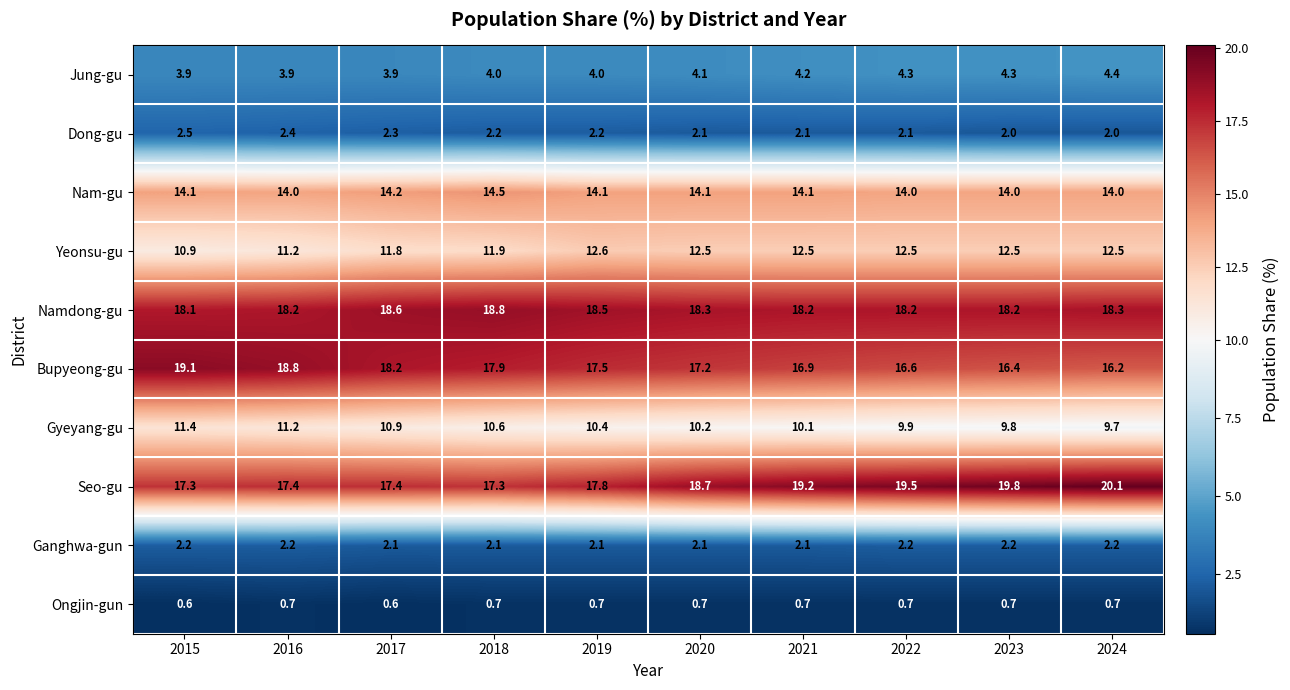

What is the average value of the Ongjin-gun series?

0.7